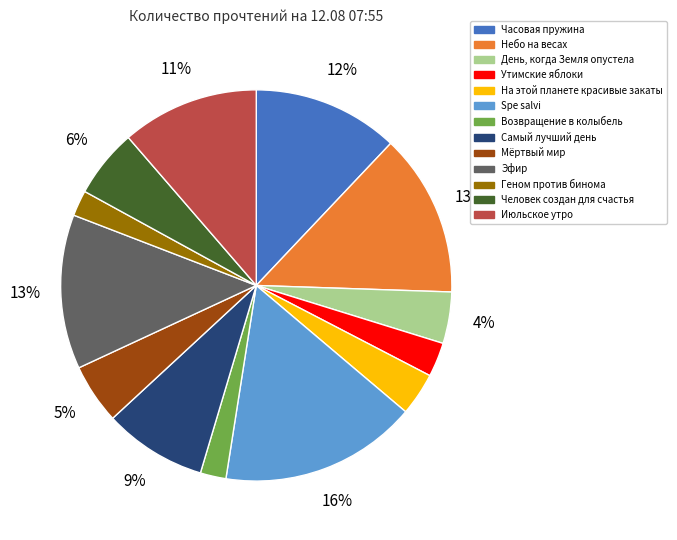

Is the sum of Часовая пружина and День, когда Земля опустела greater than half?

No